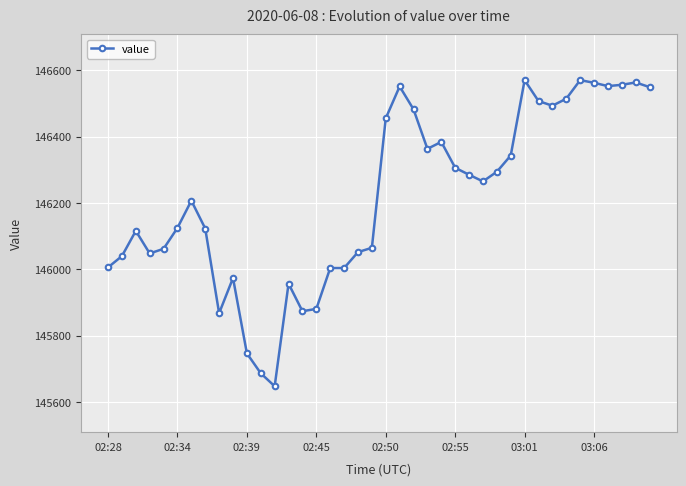

What is the value of the 20th point from the left?

146065